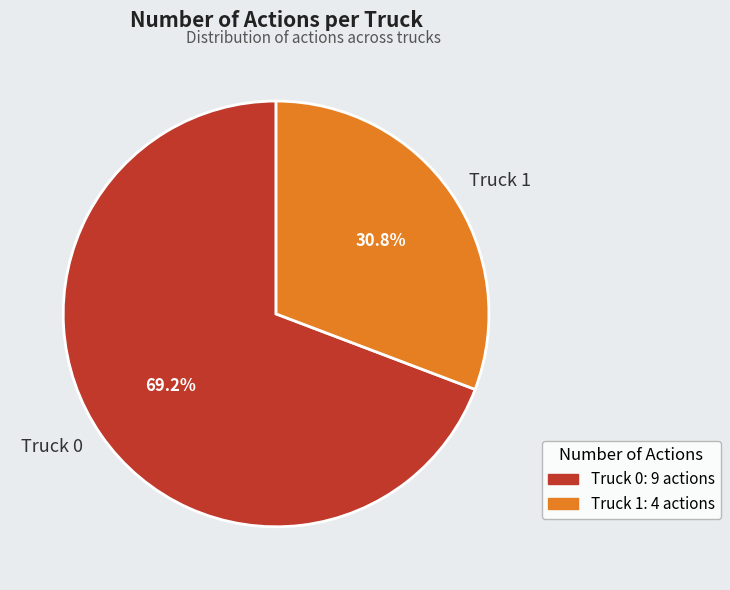

What is the smallest slice in the pie chart?

Truck 1